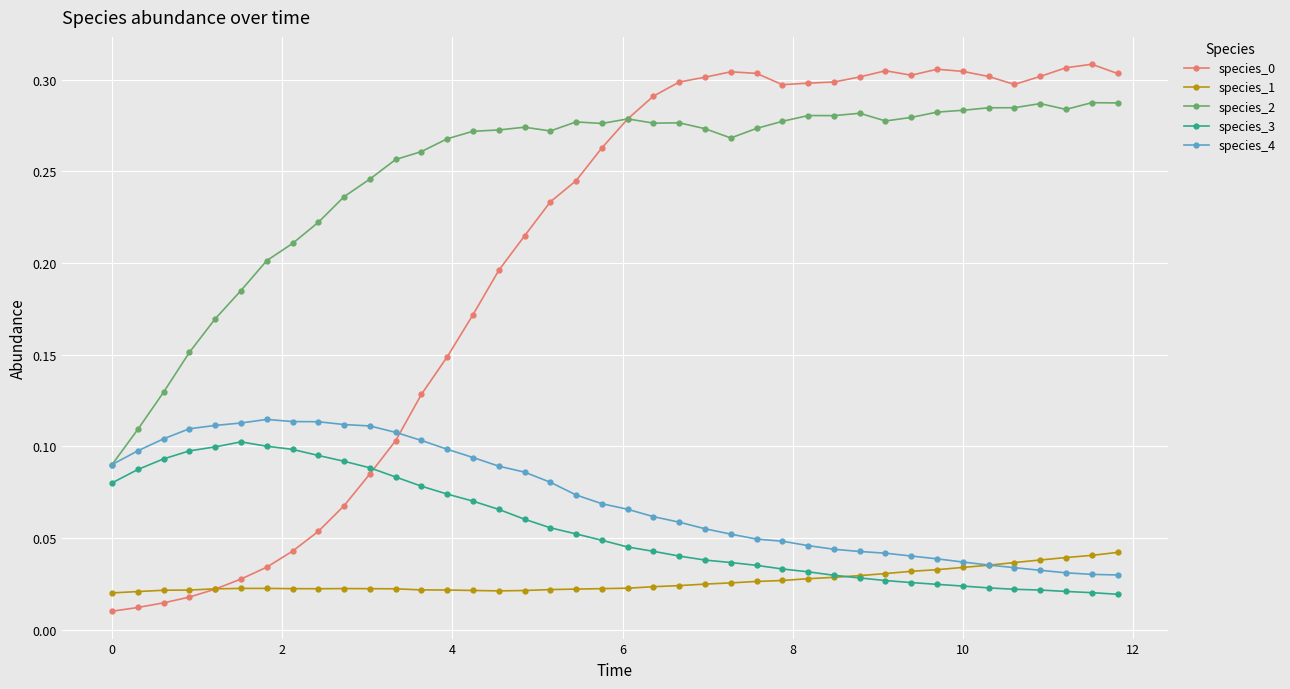

True or false: species_3 and species_4 intersect in this chart.

False